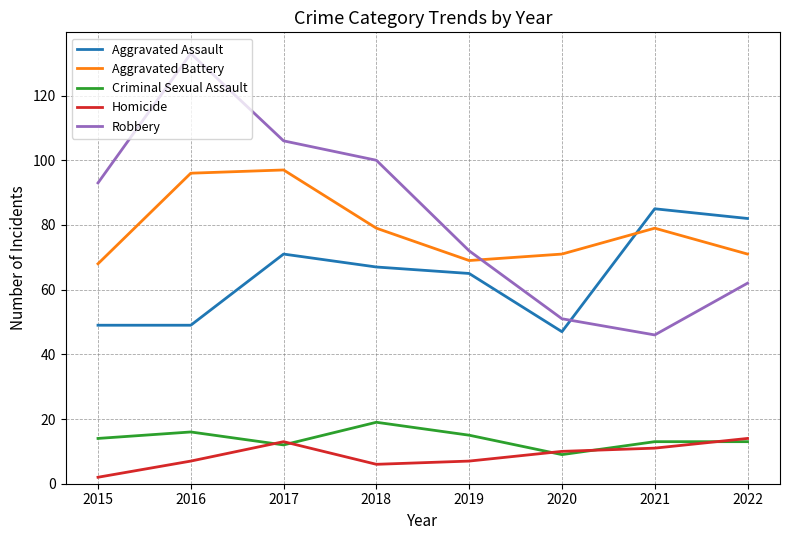

How many times do Aggravated Assault and Aggravated Battery cross each other?

1